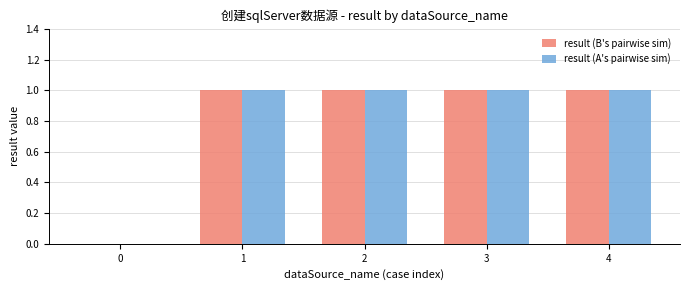

Are the bars horizontal?

No